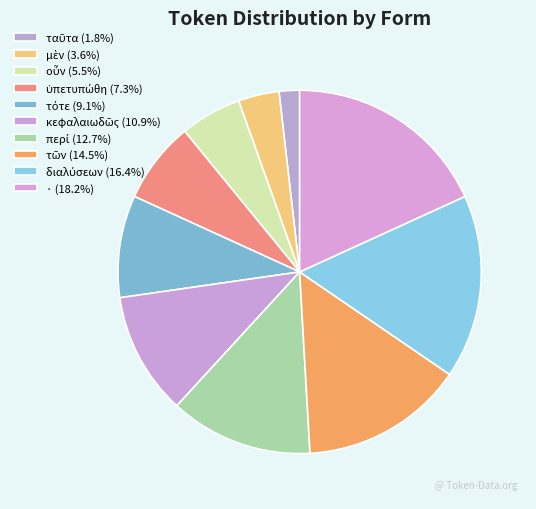

Combined, what portion of the pie is οὖν and ὑπετυπώθη?

12.7%